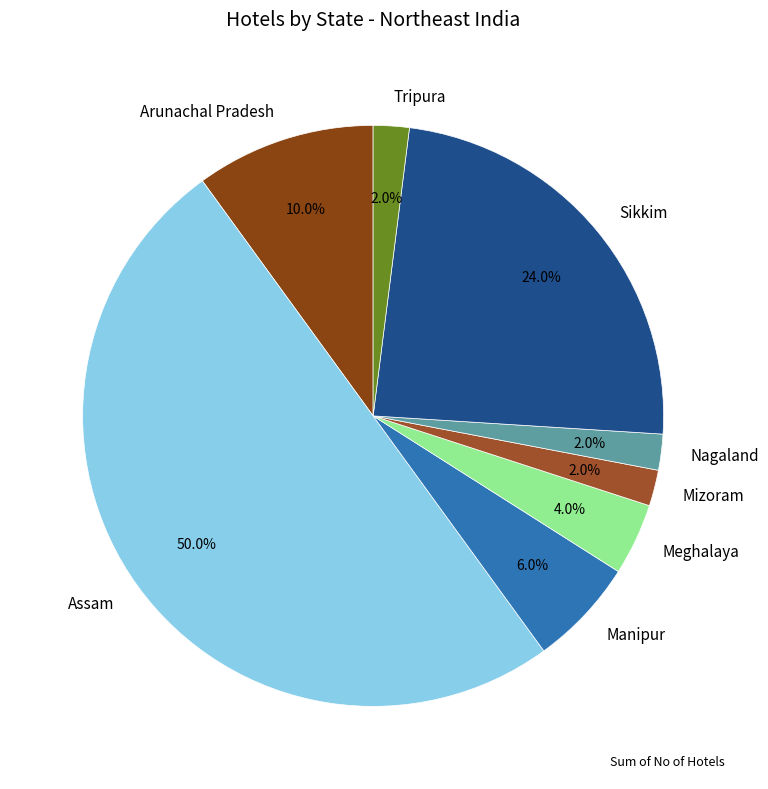

True or false: Sikkim accounts for 24% of the total.

True